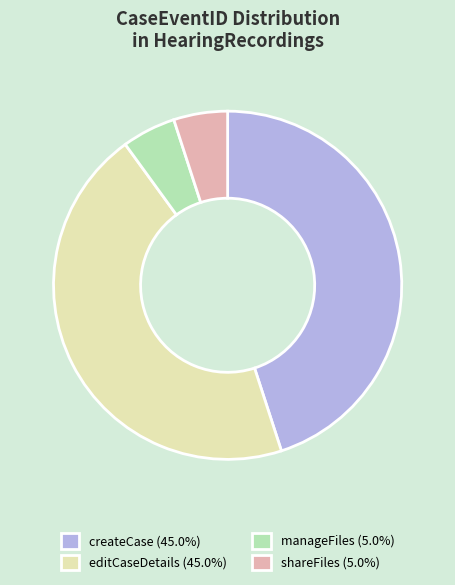

Is there a majority slice in this chart?

No